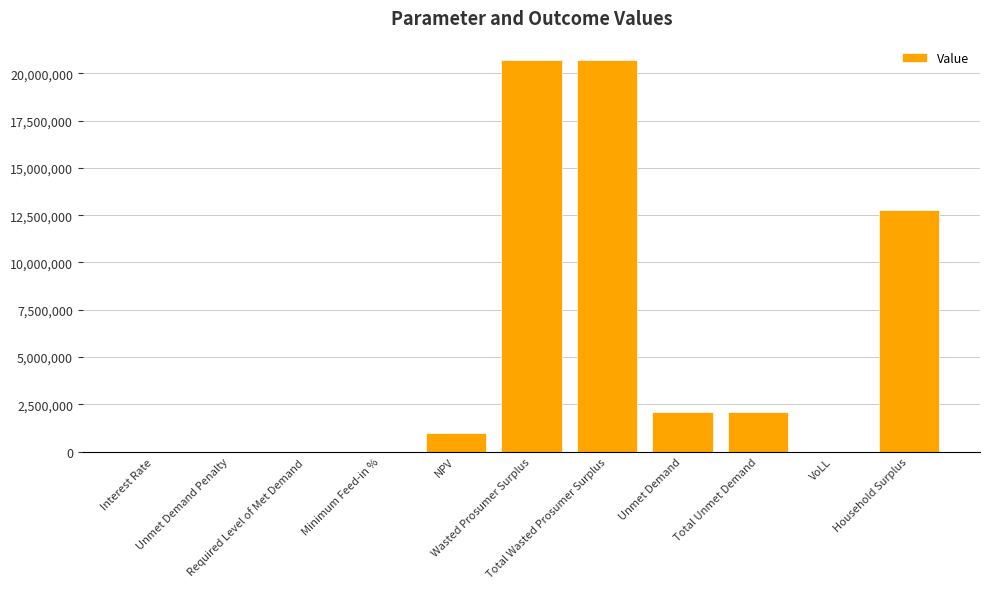

Count the number of values greater than 1004718.

6